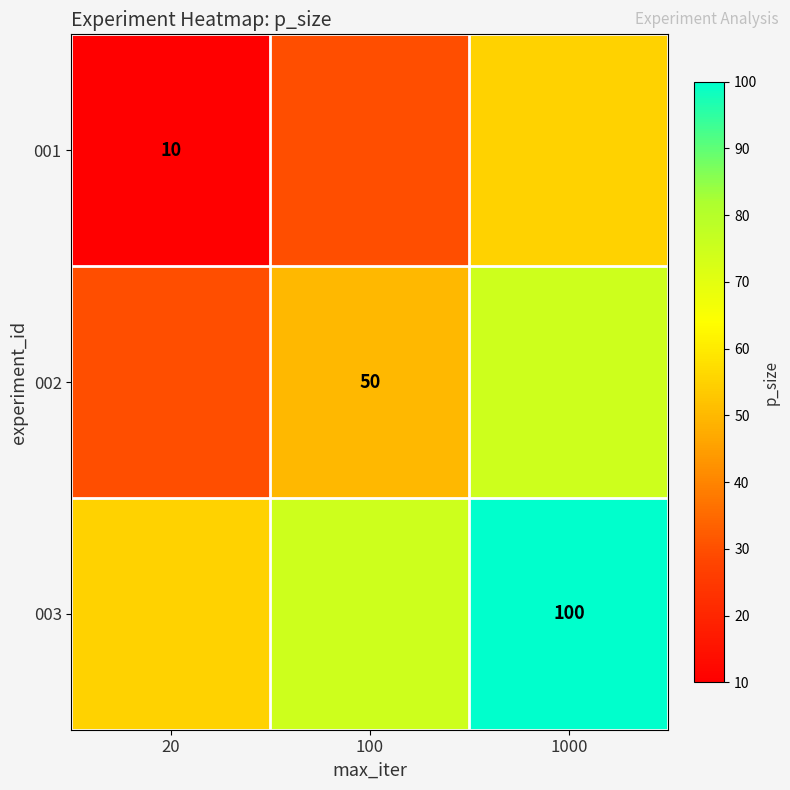

At how many categories does at least one series exceed 66?

2